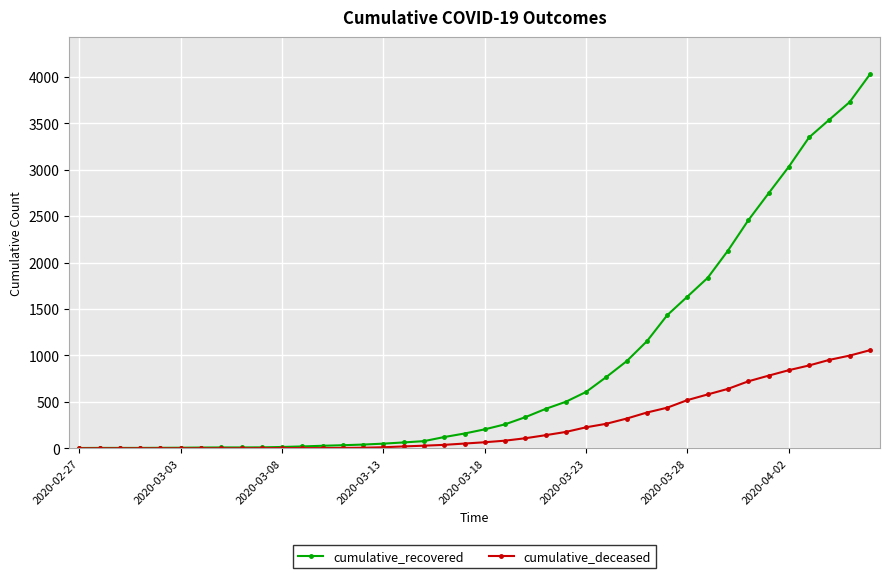

Which series has the largest total across all categories?

cumulative_recovered